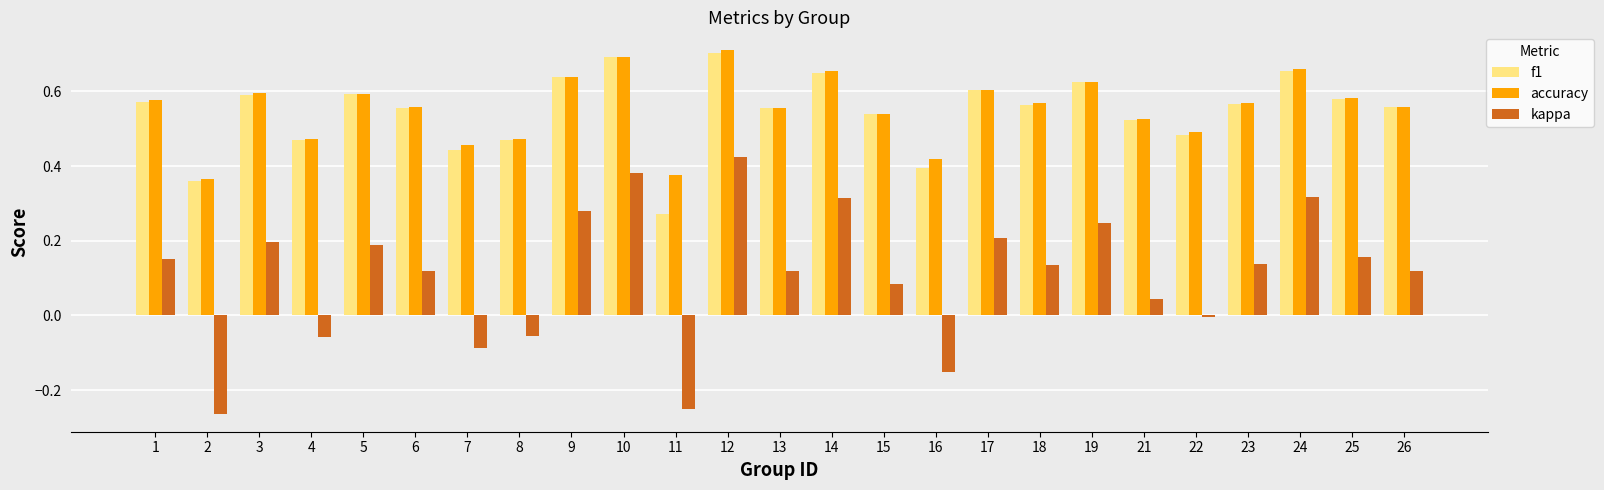

Which series changed the most between 12 and 19?

kappa